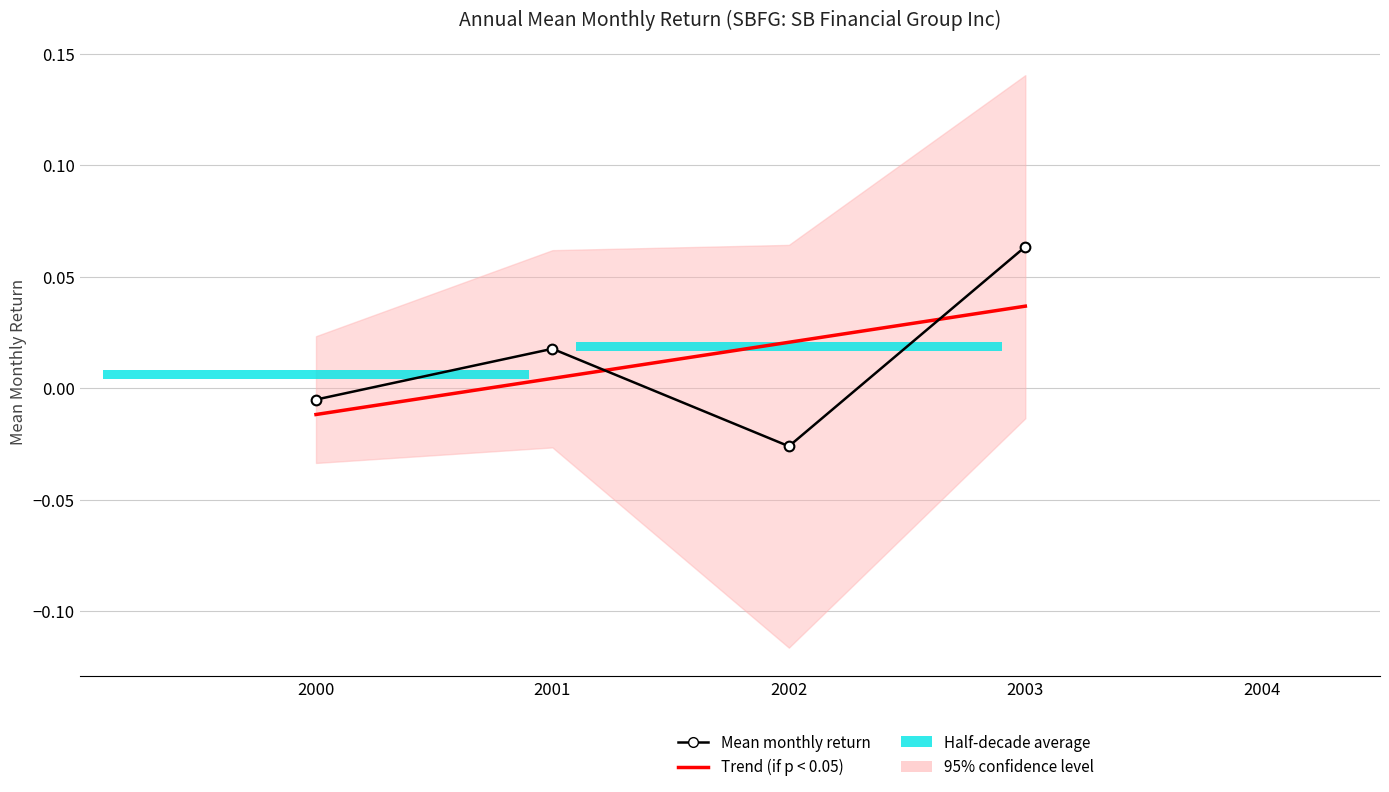

Where does the Trend (if p < 0.05) series first go above 0?

2001